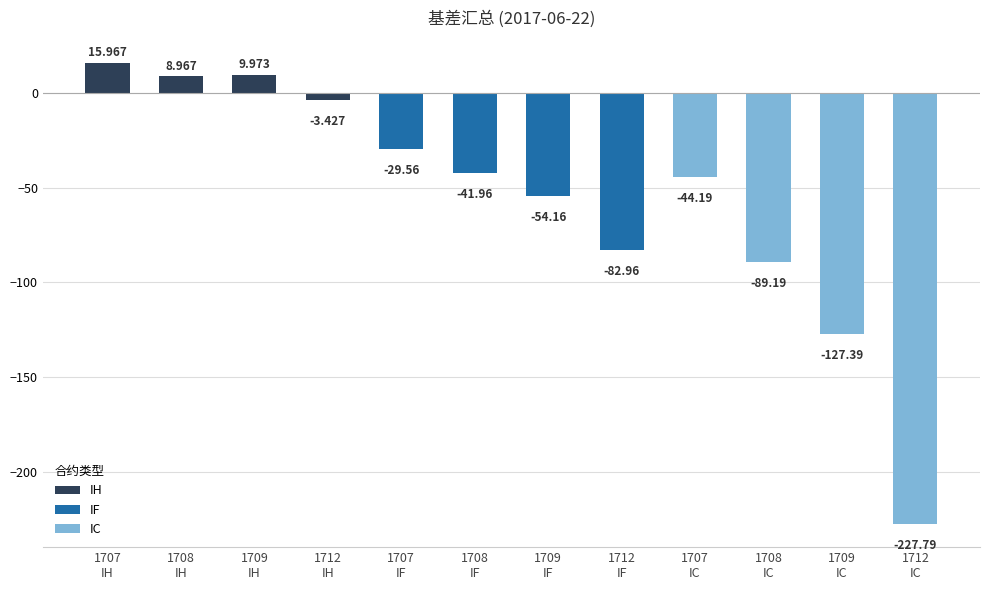

Reading left to right, transcribe all the data shown in this chart.

16.0	9.0	10.0	-3.4	-29.6	-42.0	-54.2	-83.0	-44.2	-89.2	-127.4	-227.8